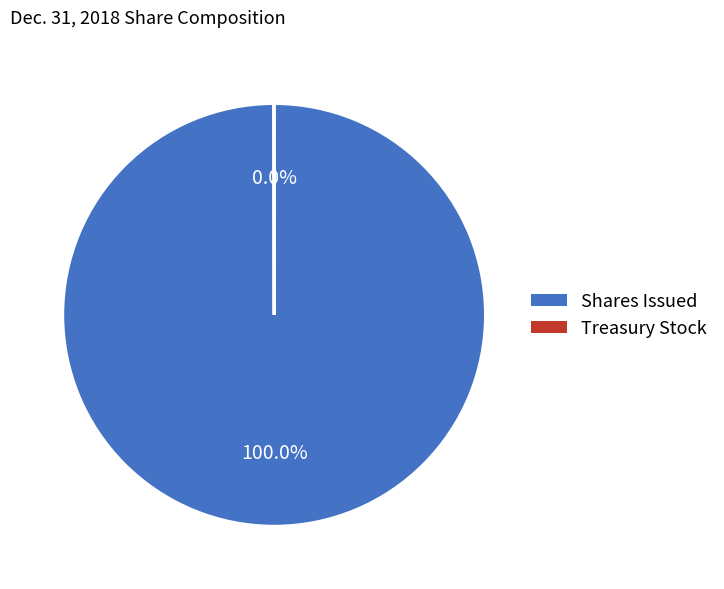

Is there any slice that represents more than half of the pie?

Yes